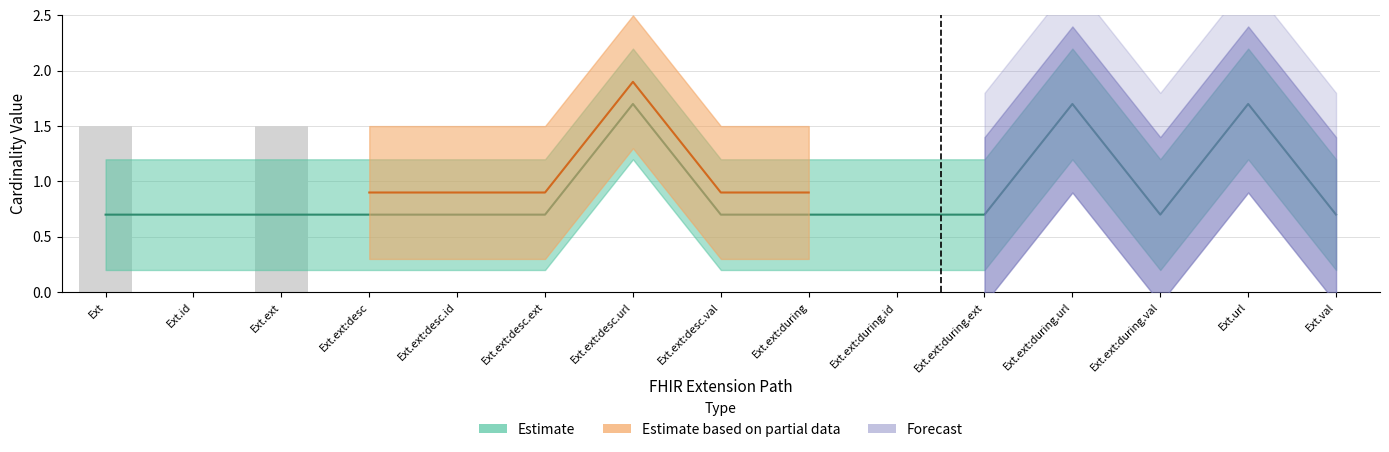

True or false: Min has a value of 0.7 at Ext.url.

False